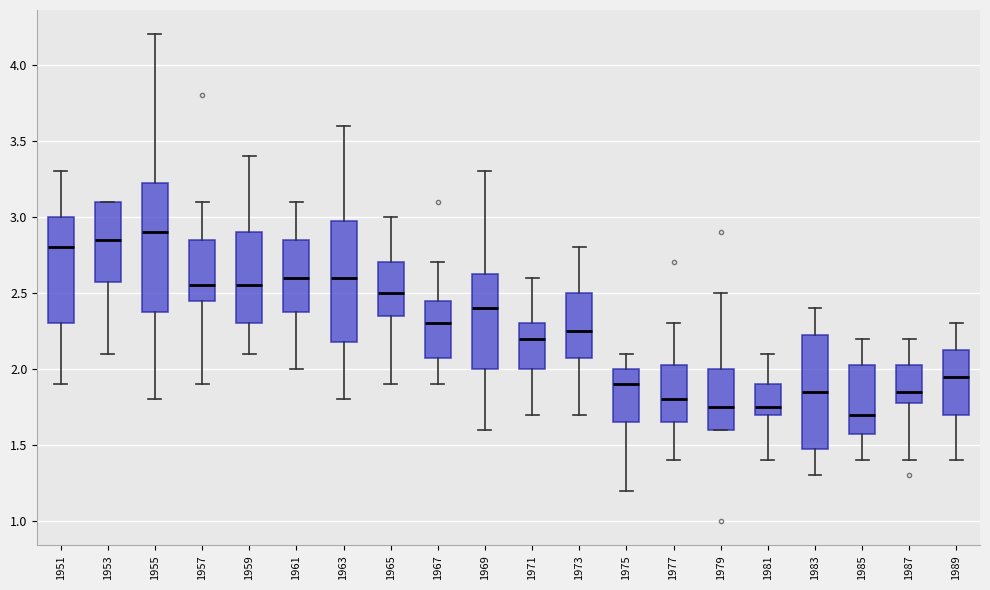

Reading left to right, read every box against the y-axis: the position of its median line, the range the box covers, and the ends of its whiskers. The values are not printed on the chart, so give them approximately, as read against the axis.

1951: median 2.80, box 2.30 to 3.00, whiskers 1.90 to 3.30
1953: median 2.85, box 2.60 to 3.10, whiskers 2.10 to 3.10
1955: median 2.90, box 2.40 to 3.25, whiskers 1.80 to 4.20
1957: median 2.55, box 2.45 to 2.85, whiskers 1.90 to 3.10
1959: median 2.55, box 2.30 to 2.90, whiskers 2.10 to 3.40
1961: median 2.60, box 2.40 to 2.85, whiskers 2.00 to 3.10
1963: median 2.60, box 2.20 to 3.00, whiskers 1.80 to 3.60
1965: median 2.50, box 2.35 to 2.70, whiskers 1.90 to 3.00
1967: median 2.30, box 2.10 to 2.45, whiskers 1.90 to 2.70
1969: median 2.40, box 2.00 to 2.65, whiskers 1.60 to 3.30
1971: median 2.20, box 2.00 to 2.30, whiskers 1.70 to 2.60
1973: median 2.25, box 2.10 to 2.50, whiskers 1.70 to 2.80
1975: median 1.90, box 1.65 to 2.00, whiskers 1.20 to 2.10
1977: median 1.80, box 1.65 to 2.05, whiskers 1.40 to 2.30
1979: median 1.75, box 1.60 to 2.00, whiskers 1.60 to 2.50
1981: median 1.75, box 1.70 to 1.90, whiskers 1.40 to 2.10
1983: median 1.85, box 1.50 to 2.25, whiskers 1.30 to 2.40
1985: median 1.70, box 1.60 to 2.05, whiskers 1.40 to 2.20
1987: median 1.85, box 1.80 to 2.05, whiskers 1.40 to 2.20
1989: median 1.95, box 1.70 to 2.15, whiskers 1.40 to 2.30